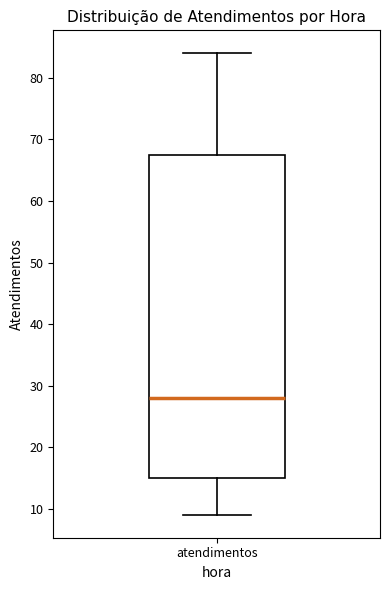

Read this box plot against the y-axis: the position of the median line, the range covered by the box, and the ends of both whiskers. The values are not printed on the chart, so give them approximately, as read against the axis.

median 28, box 15 to 68, whiskers 9 to 84